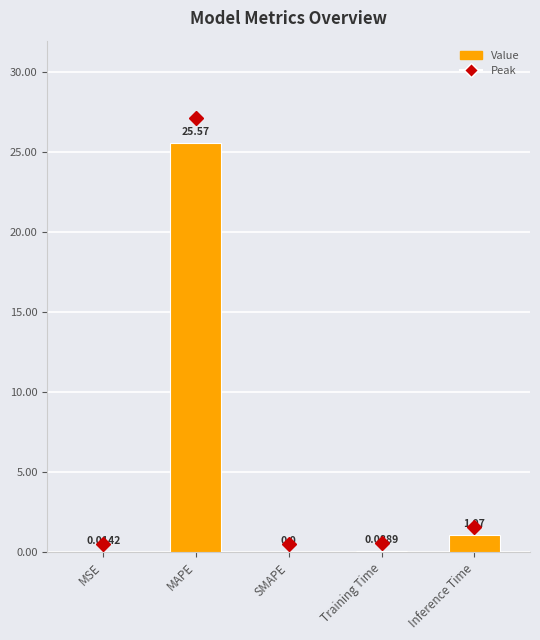

Where is the data nearest to the value 12?

Inference Time